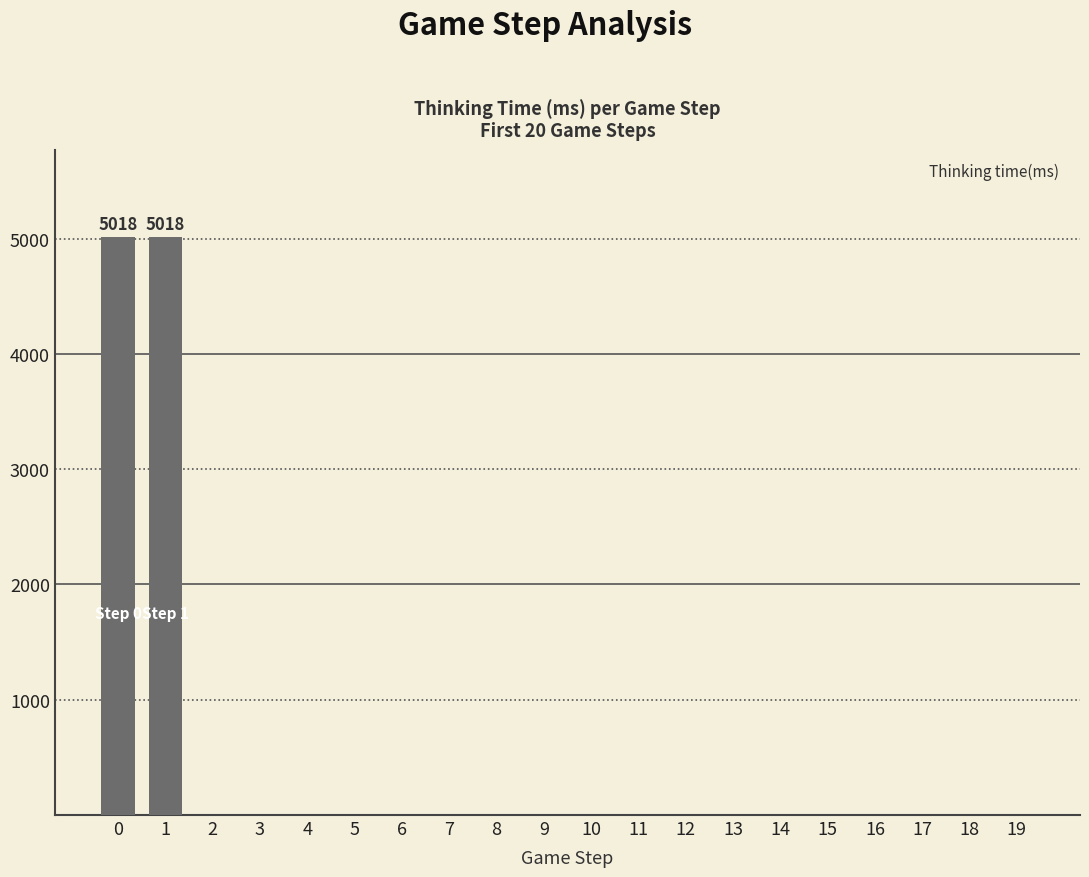

Are the bars horizontal?

No